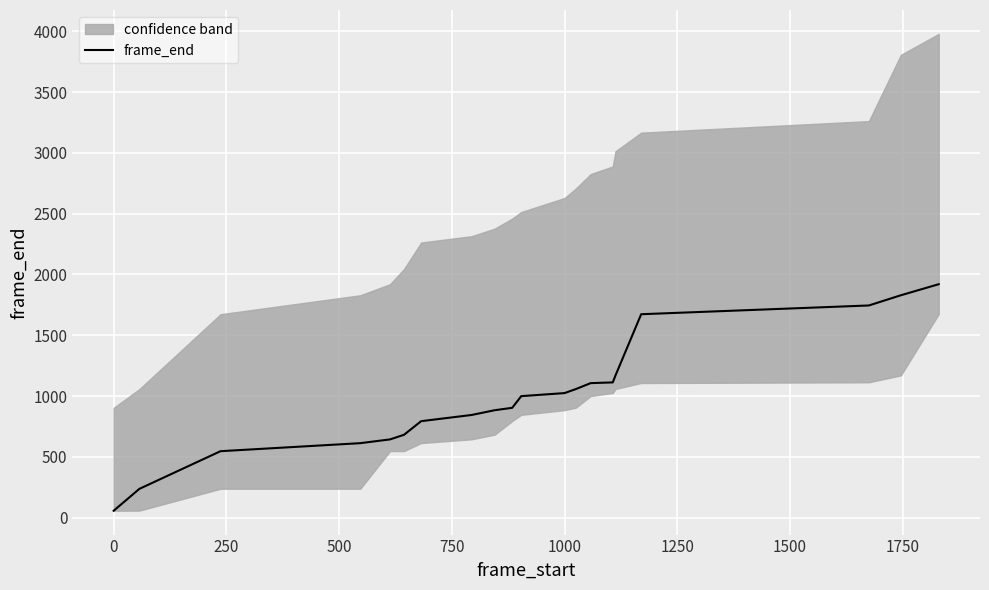

What is the smallest value displayed?

56